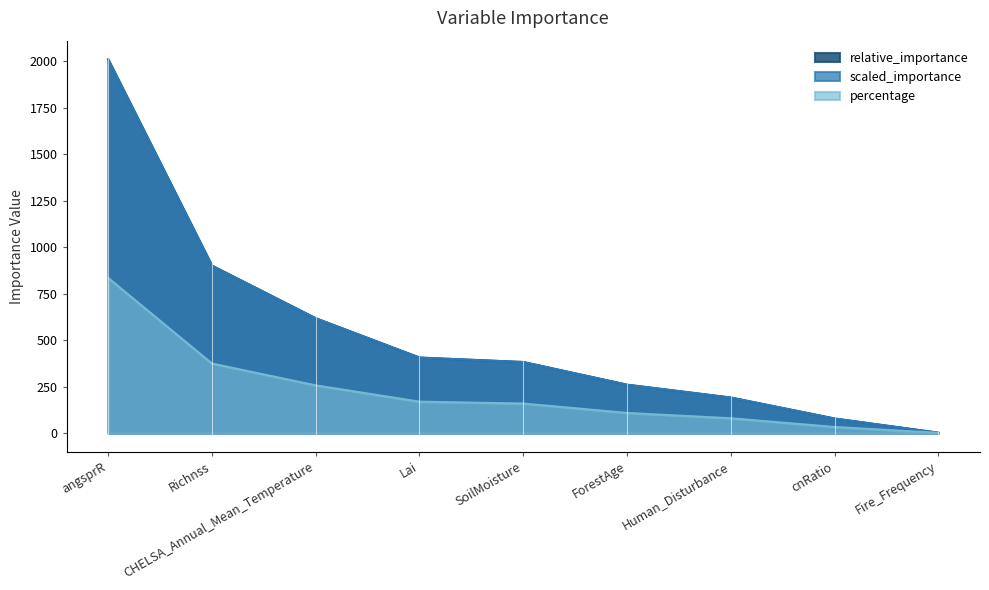

Where is percentage nearest to the value 417?

Richnss